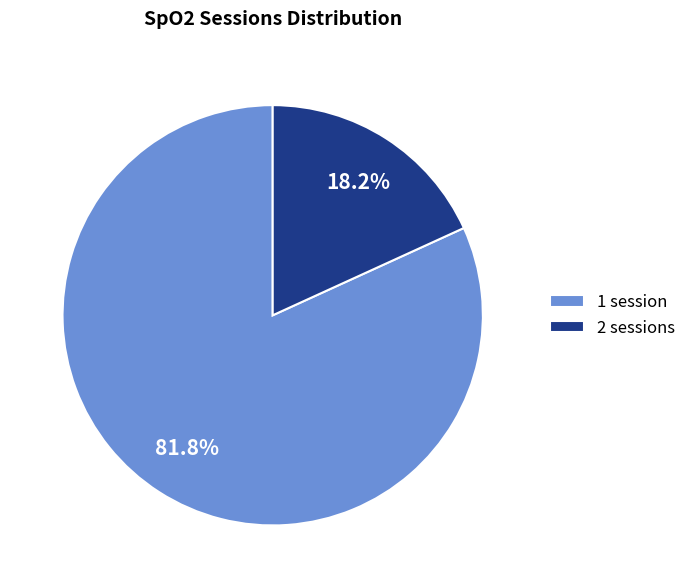

Approximately how many times larger is the value at 1 session compared to 2 sessions?

4.5